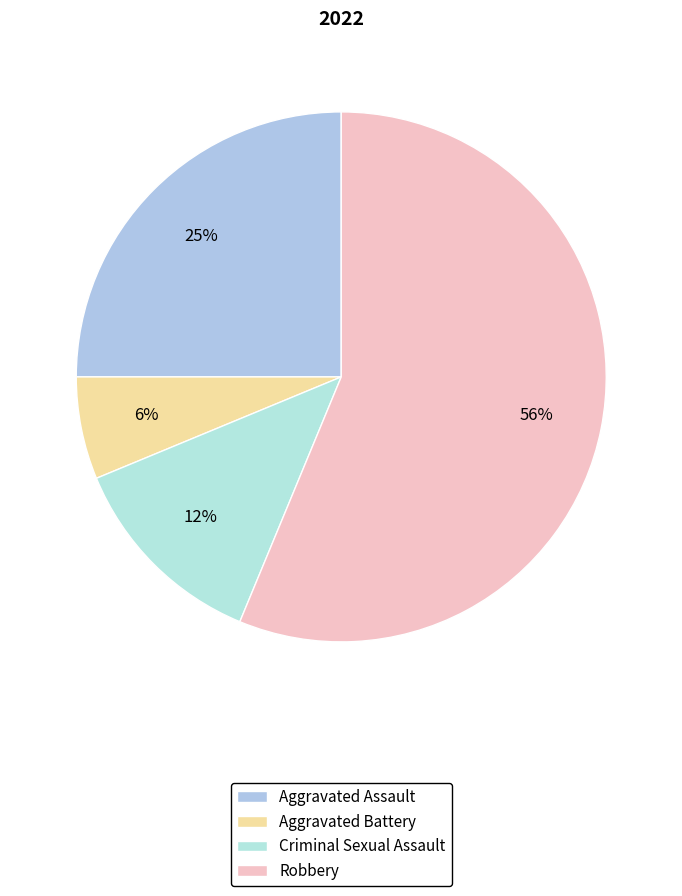

How many slices are in this pie chart?

4